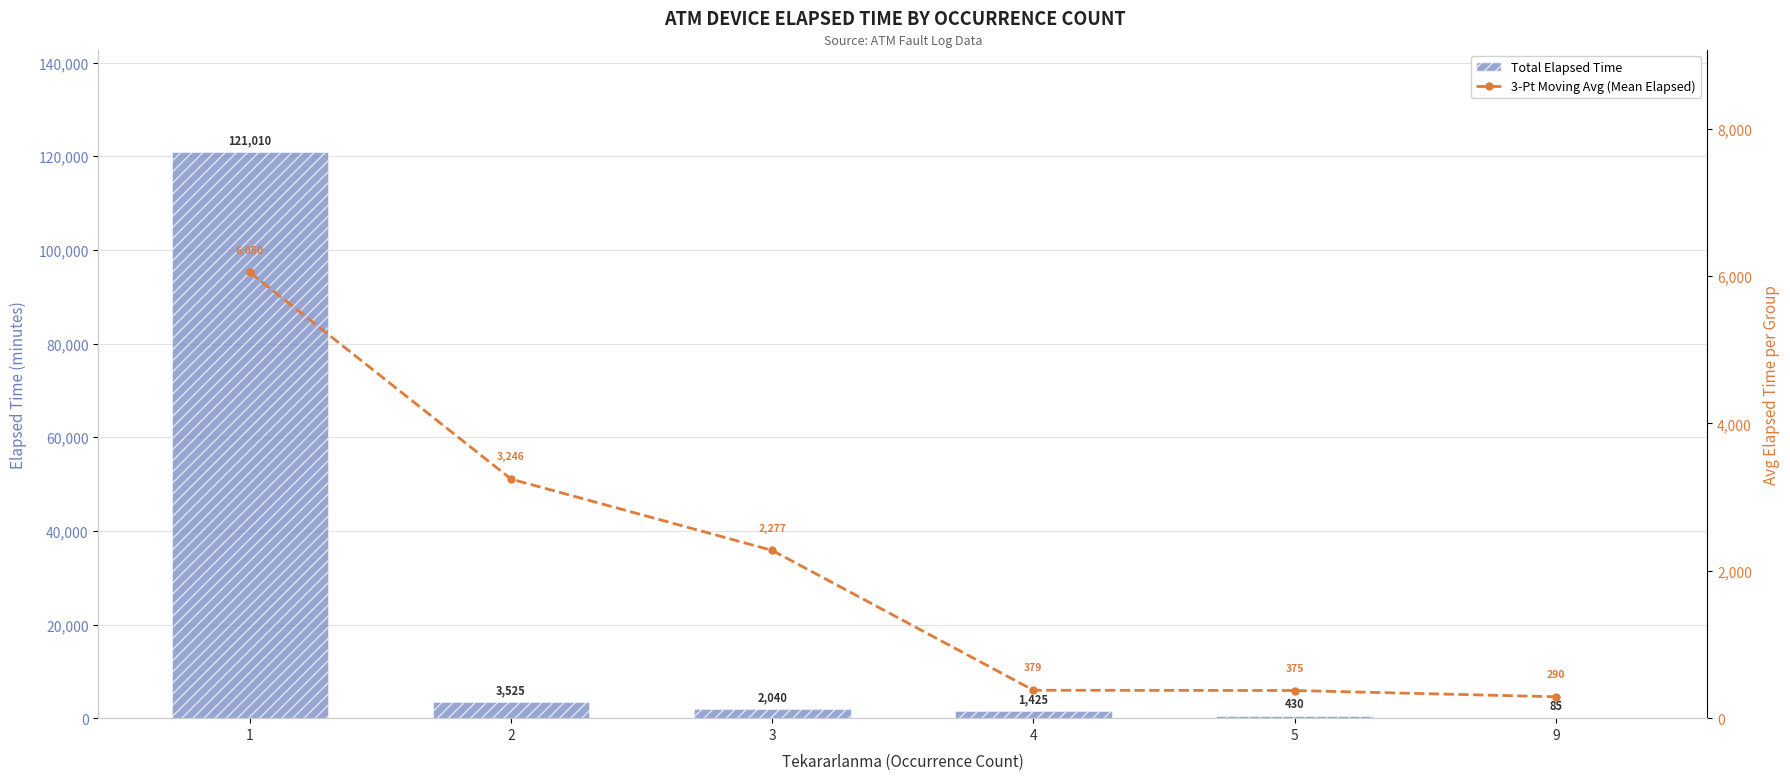

How many data points in 3-Pt Moving Avg (Mean Elapsed) are less than 2277?

3